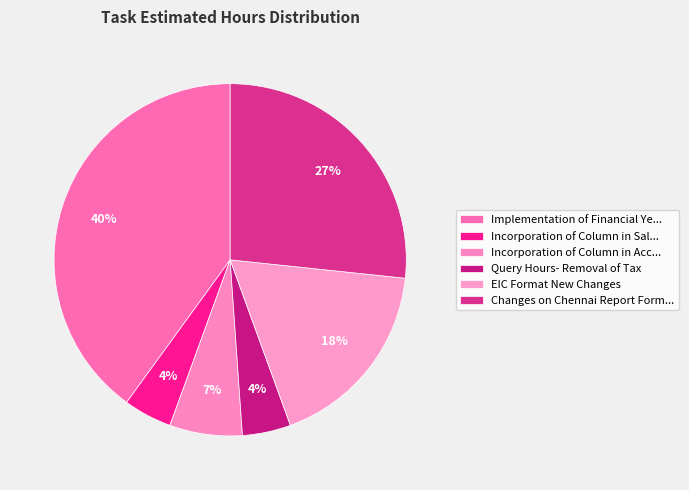

Rank the categories by value from highest to lowest.

Implementation of Financial Year, Changes on Chennai Report Format, EIC Format New Changes, Incorporation of Column in Account Sales, Incorporation of Column in Sales Report, Query Hours- Removal of Tax